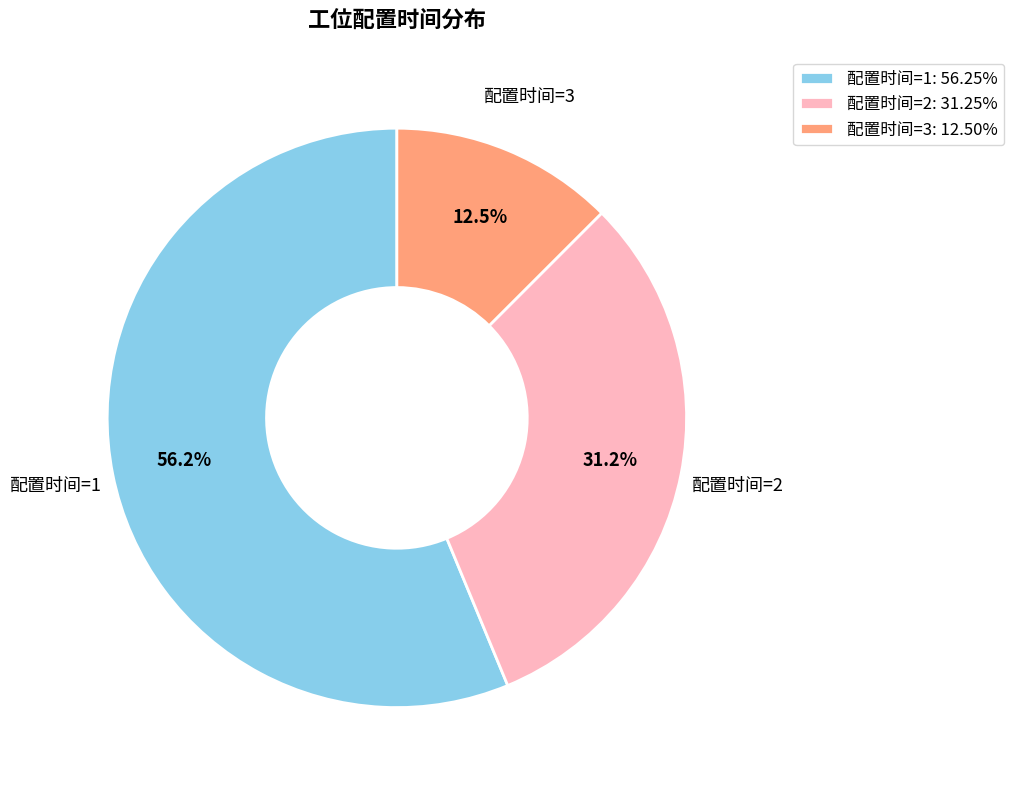

Does 配置时间=1: 56.25% represent more than half of the total?

Yes